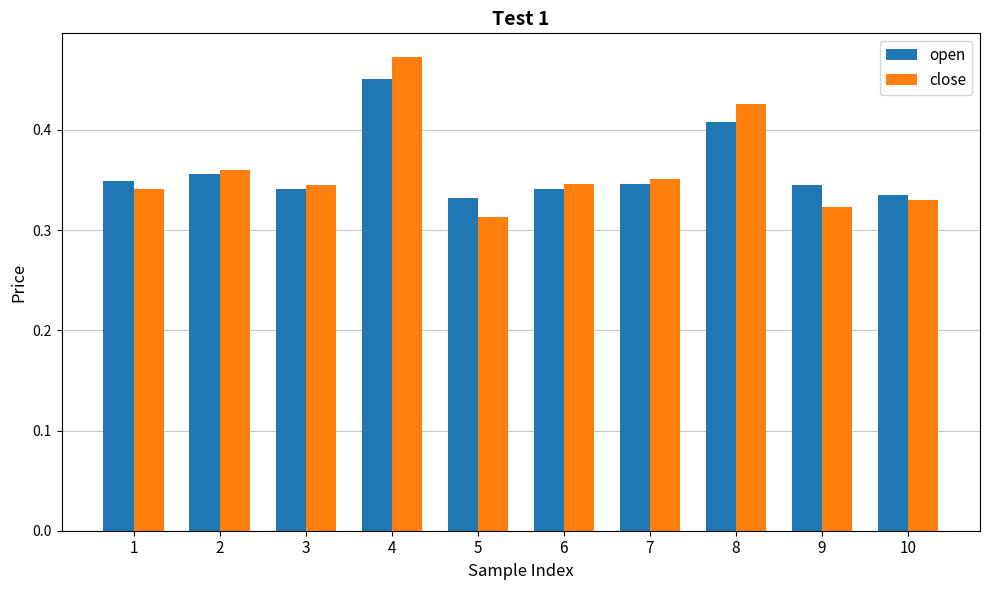

Where is close nearest to the value 0?

5